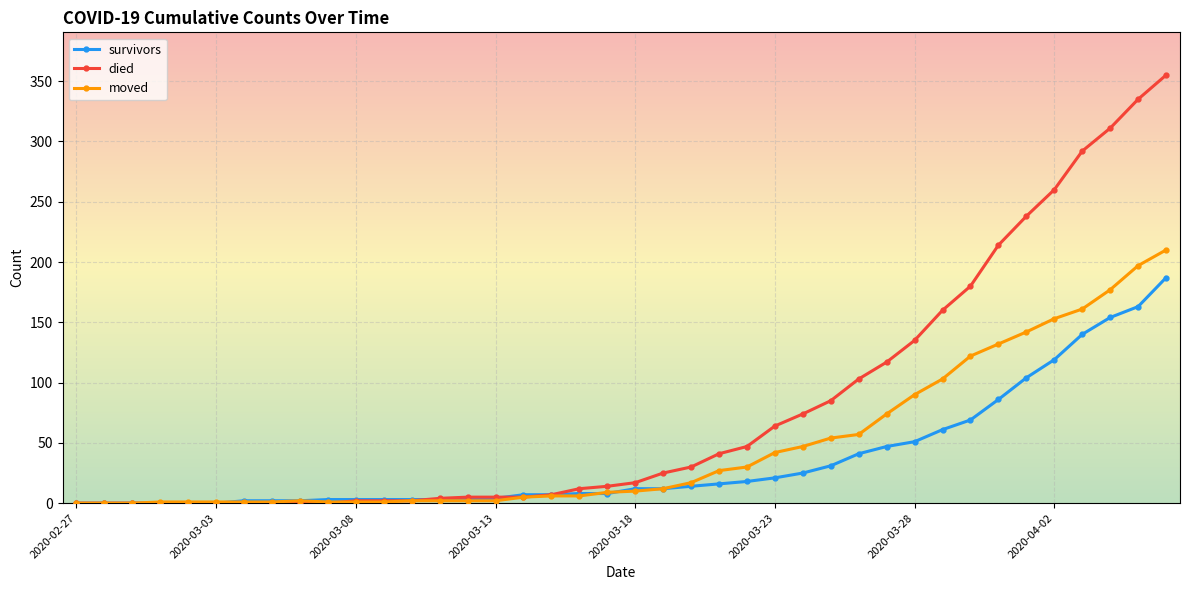

Which series has the widest spread of values?

died